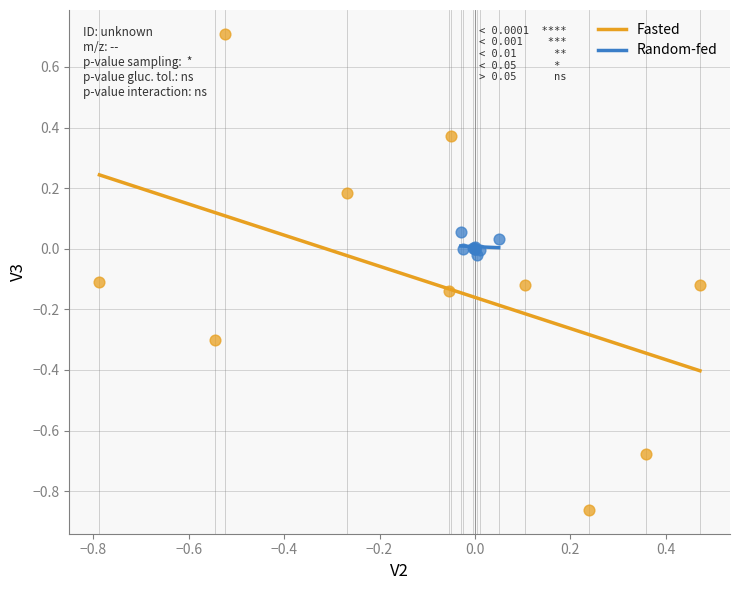

Which series reaches the maximum Y coordinate?

Fasted